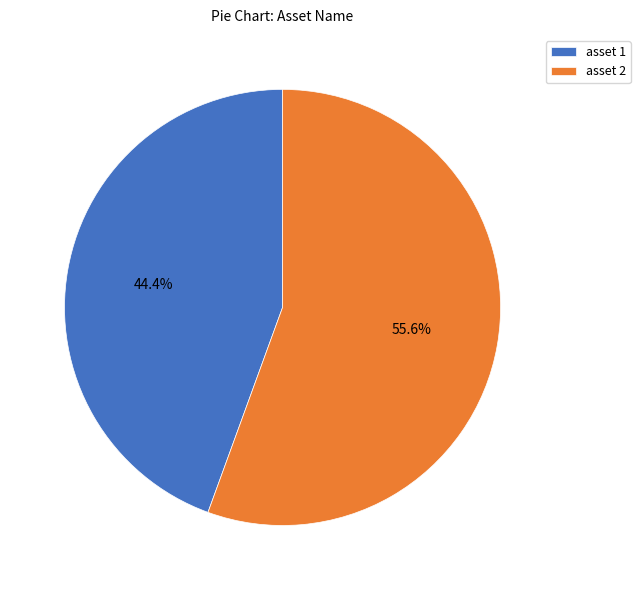

Does asset 2 represent more than half of the total?

Yes